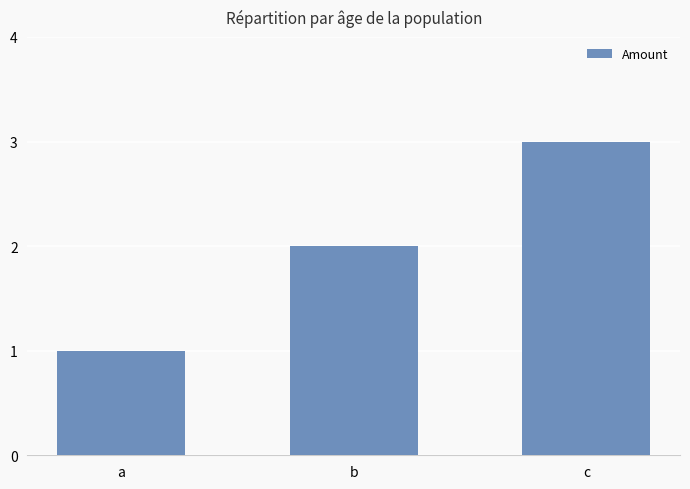

Count the values in the range 1 to 3.

3